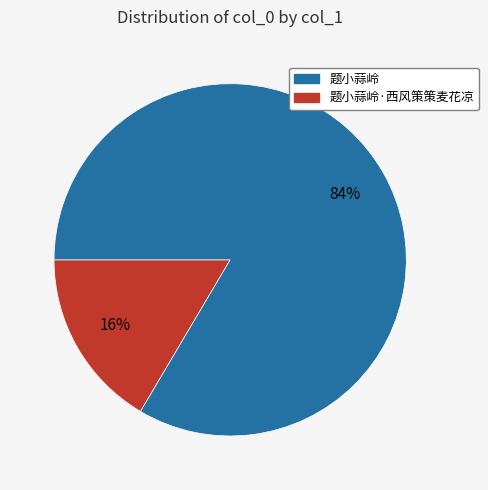

Is there a majority slice in this chart?

Yes